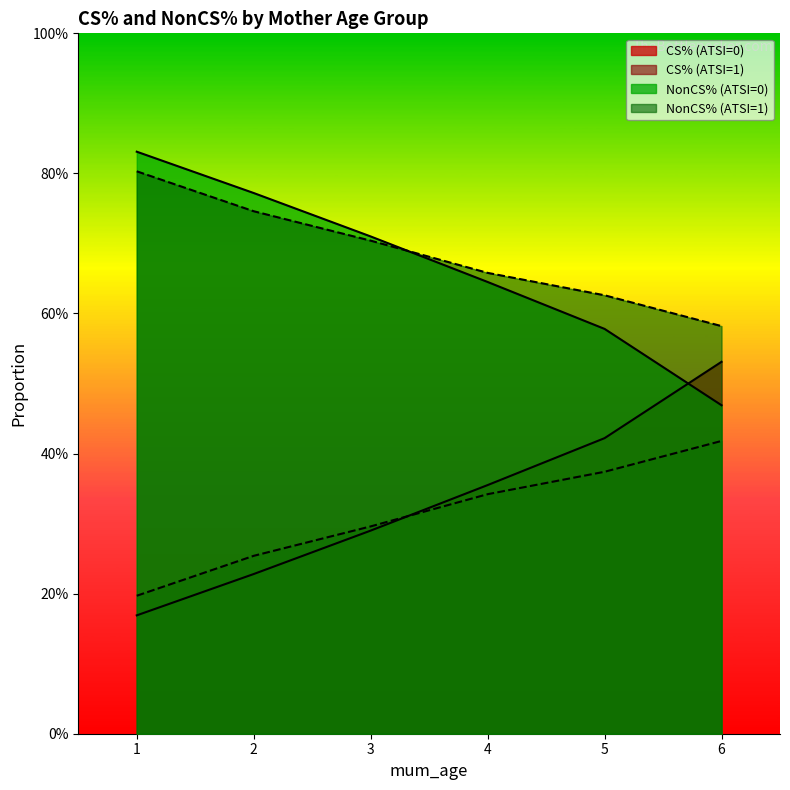

What is the maximum value for CS% (ATSI=1)?

0.4